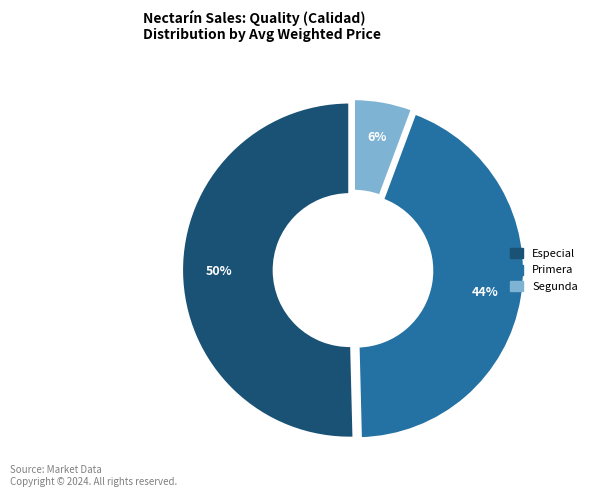

To the nearest percent, what is the average slice percentage?

33%